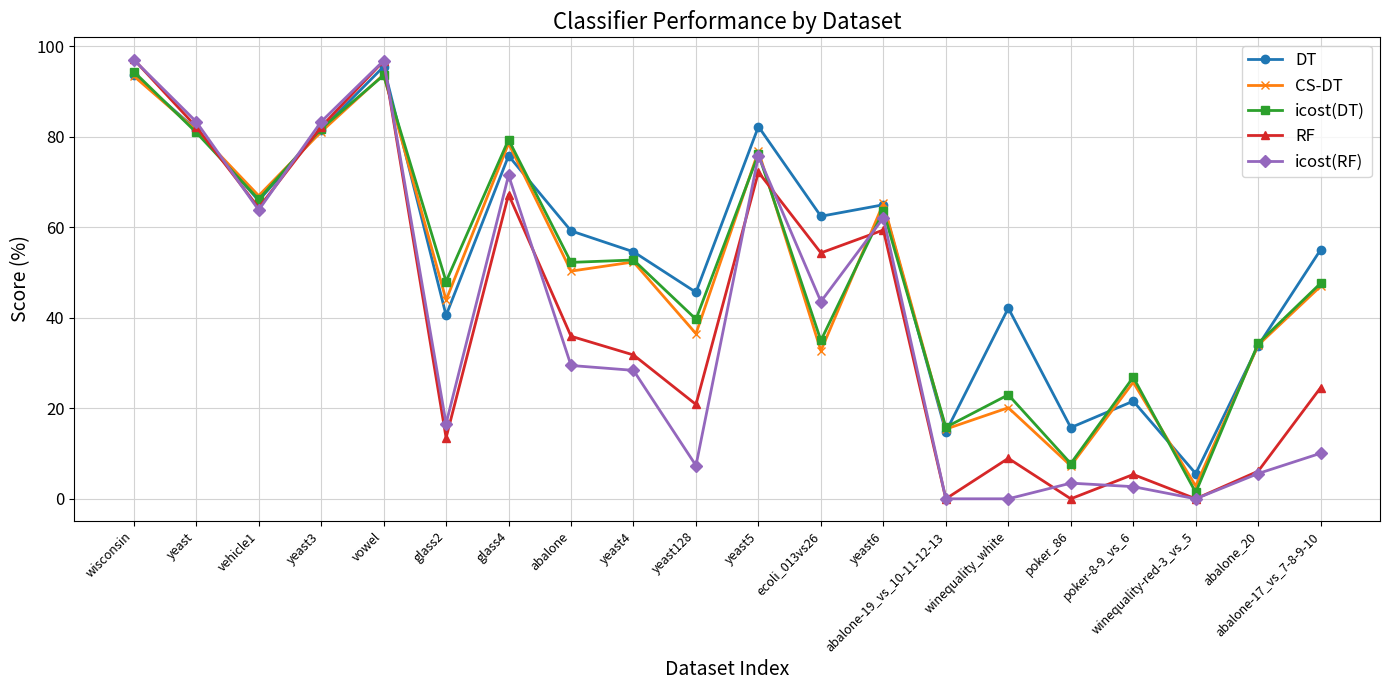

What is the label of the 5th point from the right?

poker_86